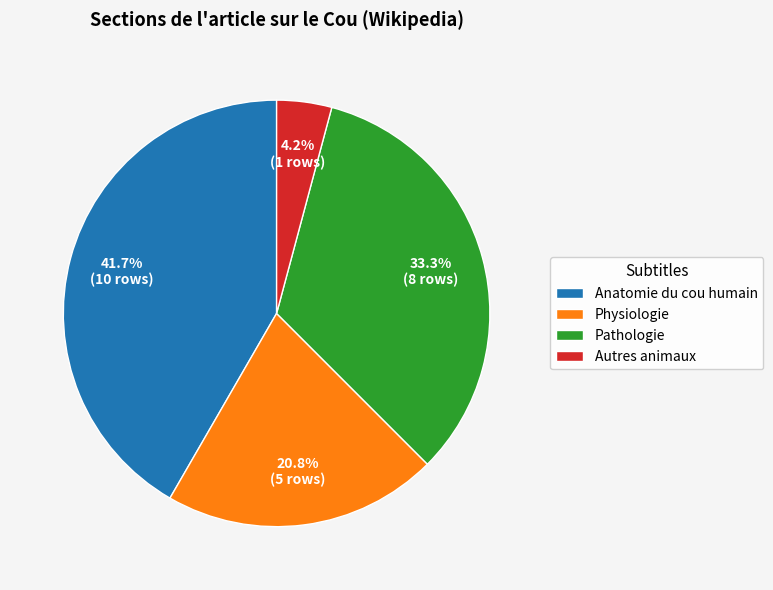

How many slices are in this pie chart?

4